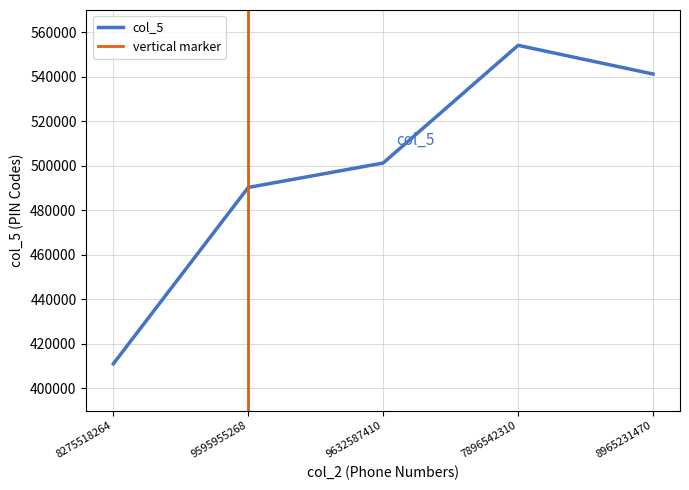

Which category has the lowest value across all series?

8275518264